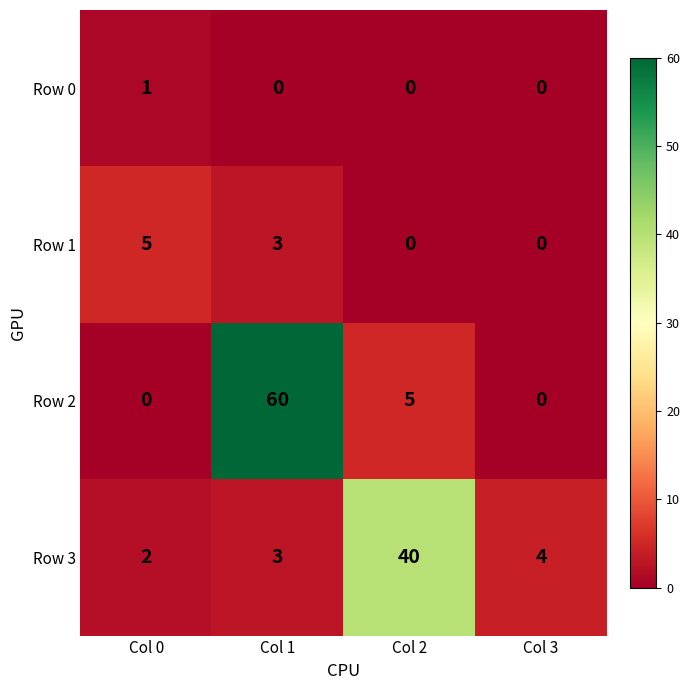

At which category is the sum across all series the highest?

Col 1